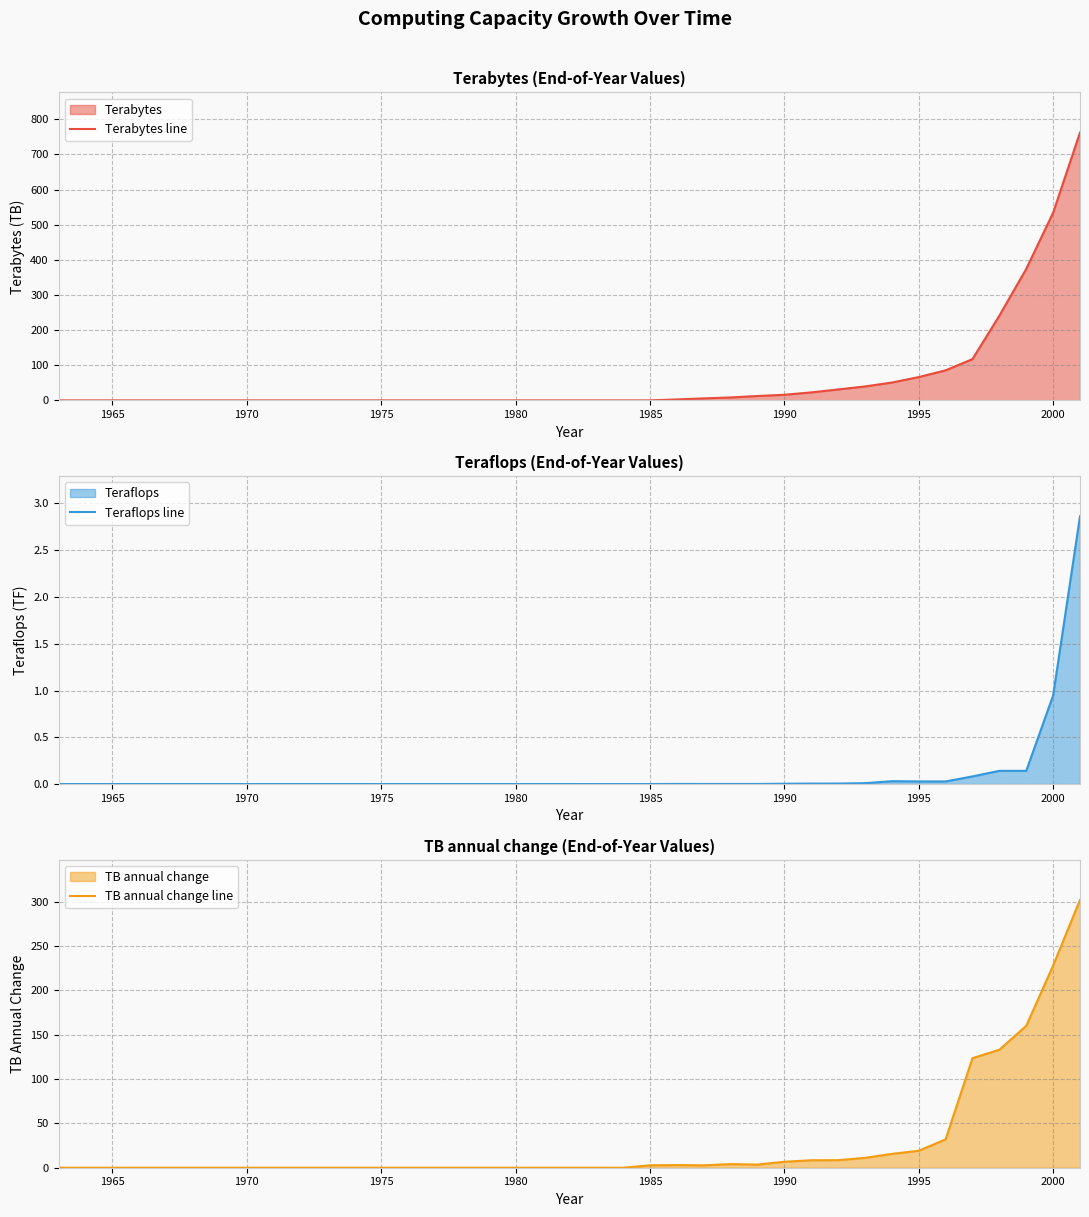

What is the maximum value for Terabytes line?

762.0